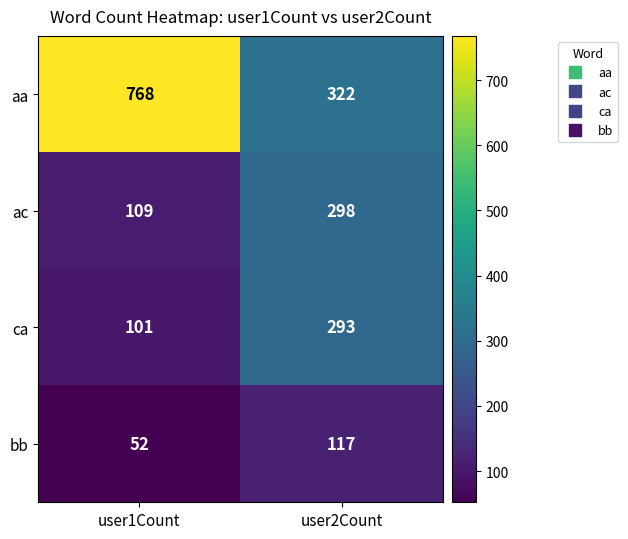

Is the value of ac at user1Count greater than the value of bb at user1Count?

Yes